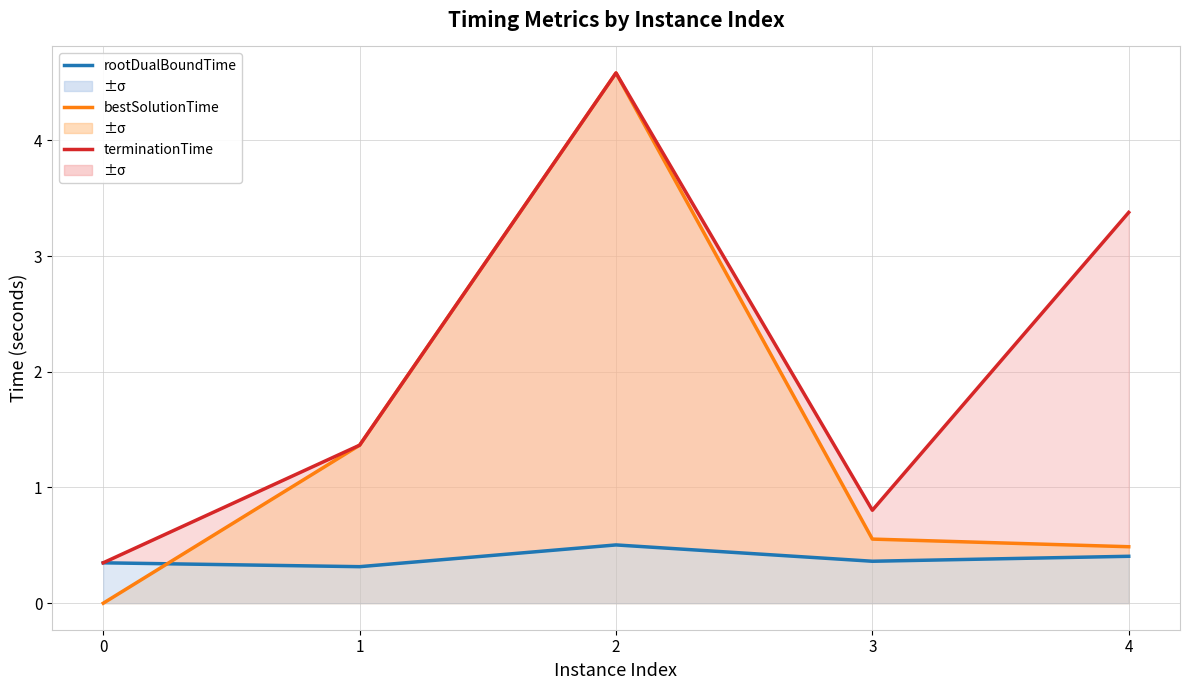

What is the value of the rootDualBoundTime point at the 3rd from the left?

0.5